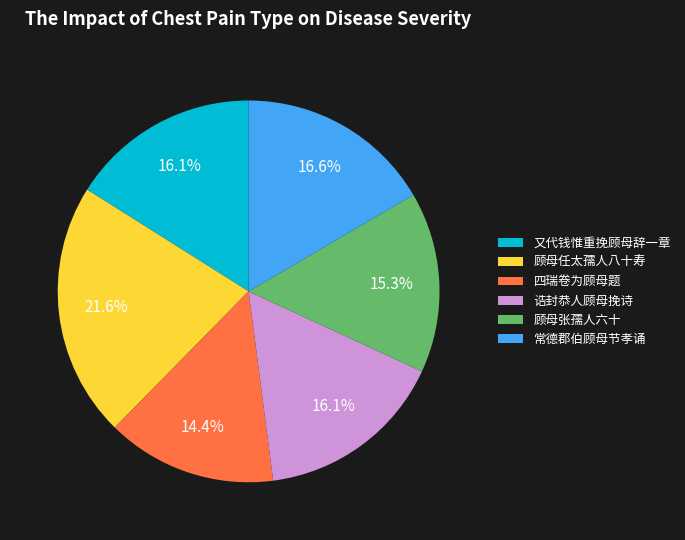

Which category has the biggest portion of the pie?

顾母任太孺人八十寿